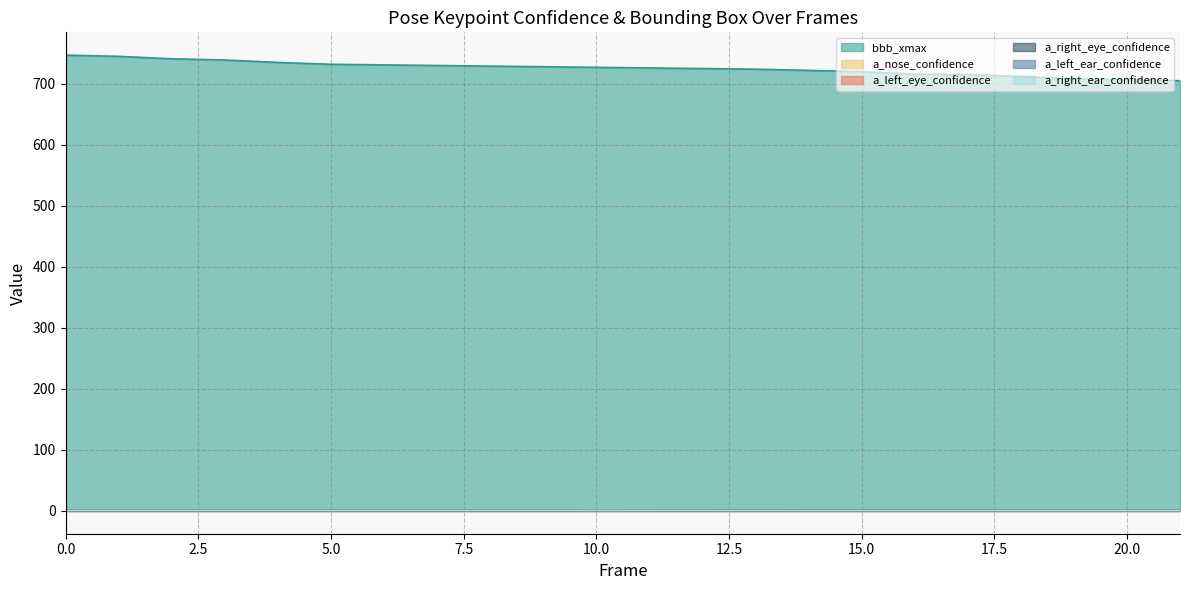

Reading left to right, what are all the values shown in this chart?

bbb_xmax: 747.0	745.0	741.0	739.0	735.0	732.0	731.0	730.0	729.0	728.0	727.0	726.0	725.0	724.0	722.0	720.0	716.0	715.0	712.0	708.0	707.0	705.0
a_nose_confidence: 0.6	0.6	0.5	0.5	0.5	0.6	0.5	0.5	0.4	0.5	0.3	0.4	0.4	0.5	0.5	0.4	0.4	0.4	0.3	0.3	0.3	0.3
a_left_eye_confidence: 0.5	0.5	0.5	0.5	0.5	0.6	0.5	0.5	0.4	0.5	0.3	0.4	0.5	0.6	0.5	0.5	0.5	0.5	0.4	0.4	0.4	0.4
a_right_eye_confidence: 0.6	0.6	0.5	0.5	0.5	0.6	0.6	0.6	0.5	0.5	0.4	0.4	0.5	0.6	0.5	0.5	0.5	0.5	0.4	0.4	0.4	0.4
a_left_ear_confidence: 0.6	0.6	0.6	0.5	0.6	0.6	0.6	0.6	0.5	0.6	0.5	0.6	0.6	0.7	0.6	0.6	0.6	0.6	0.6	0.5	0.5	0.5
a_right_ear_confidence: 0.6	0.6	0.6	0.6	0.6	0.6	0.6	0.6	0.6	0.6	0.5	0.5	0.6	0.6	0.5	0.5	0.5	0.5	0.4	0.4	0.4	0.4